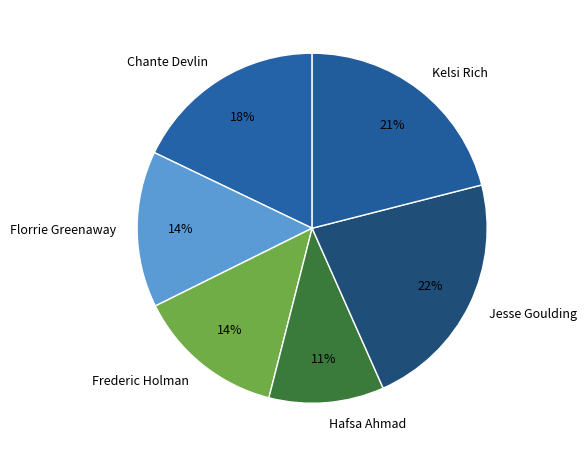

To the nearest percent, what portion does Jesse Goulding represent?

22%